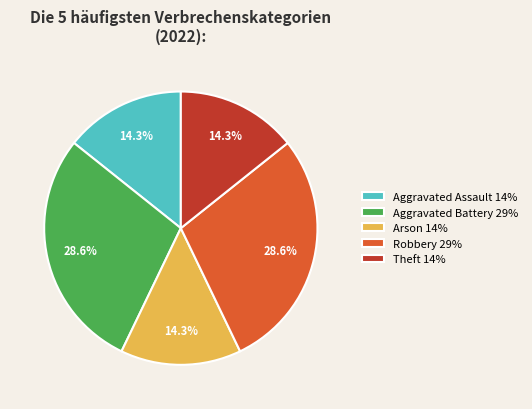

True or false: Arson accounts for 2% of the total.

False